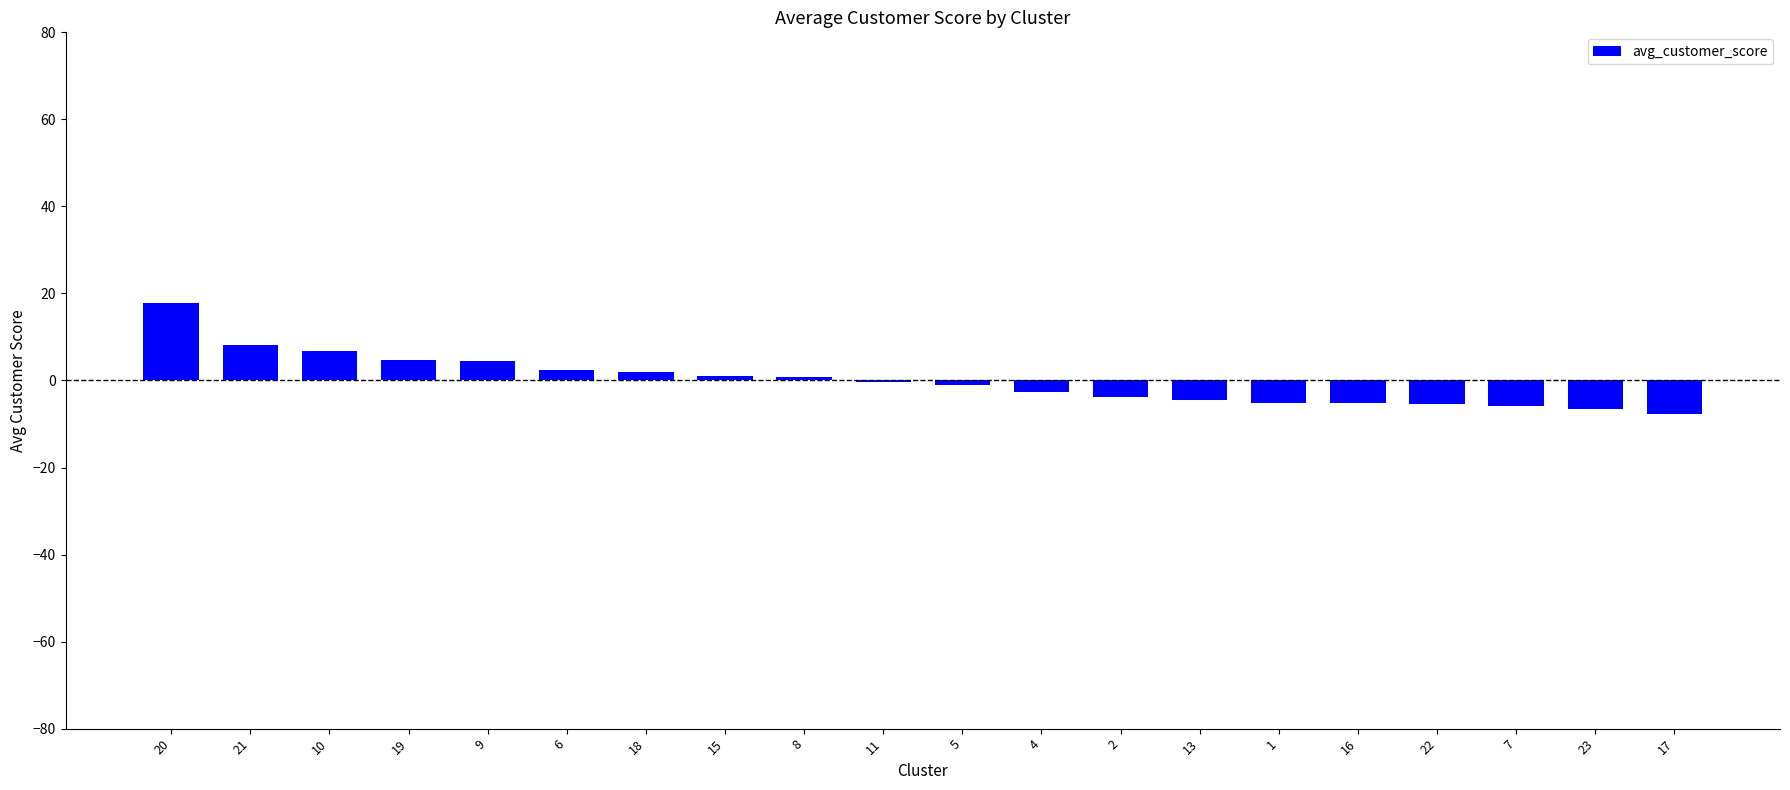

Between 20 and 2, which is larger?

20